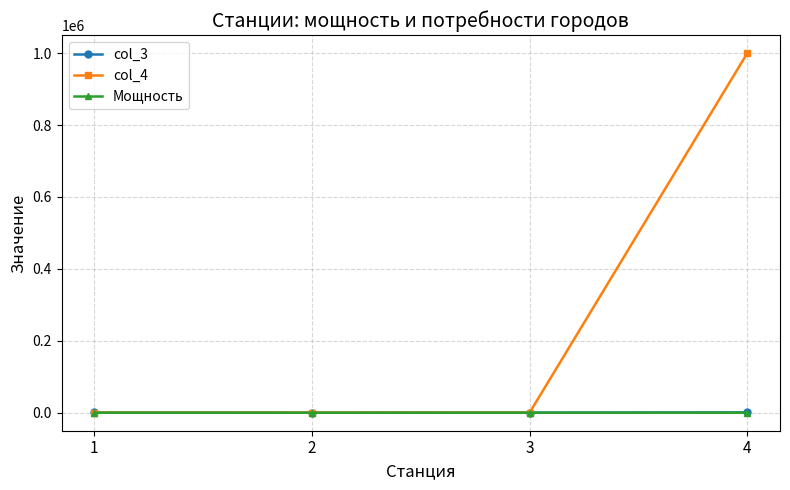

Which series has the largest total across all categories?

col_4